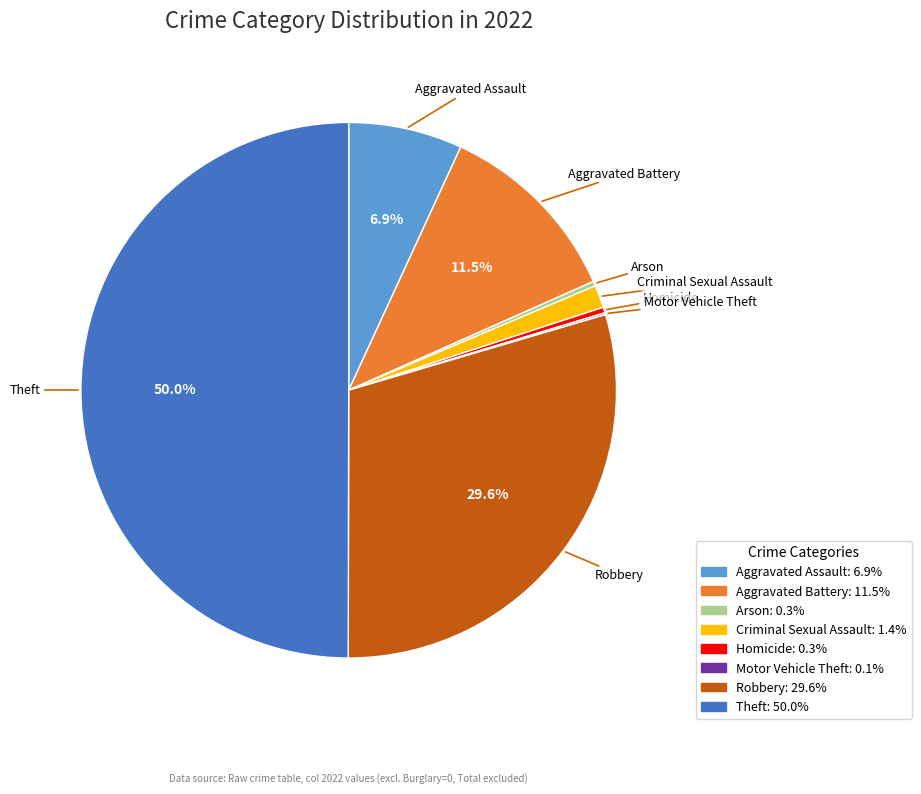

Does Homicide account for over 50% of the chart?

No